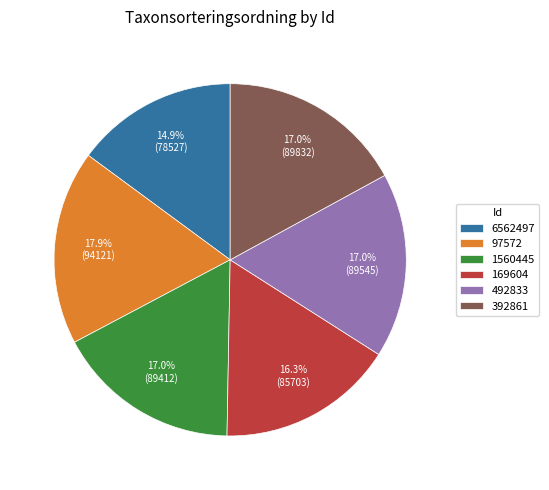

Count the number of slices in the pie.

6